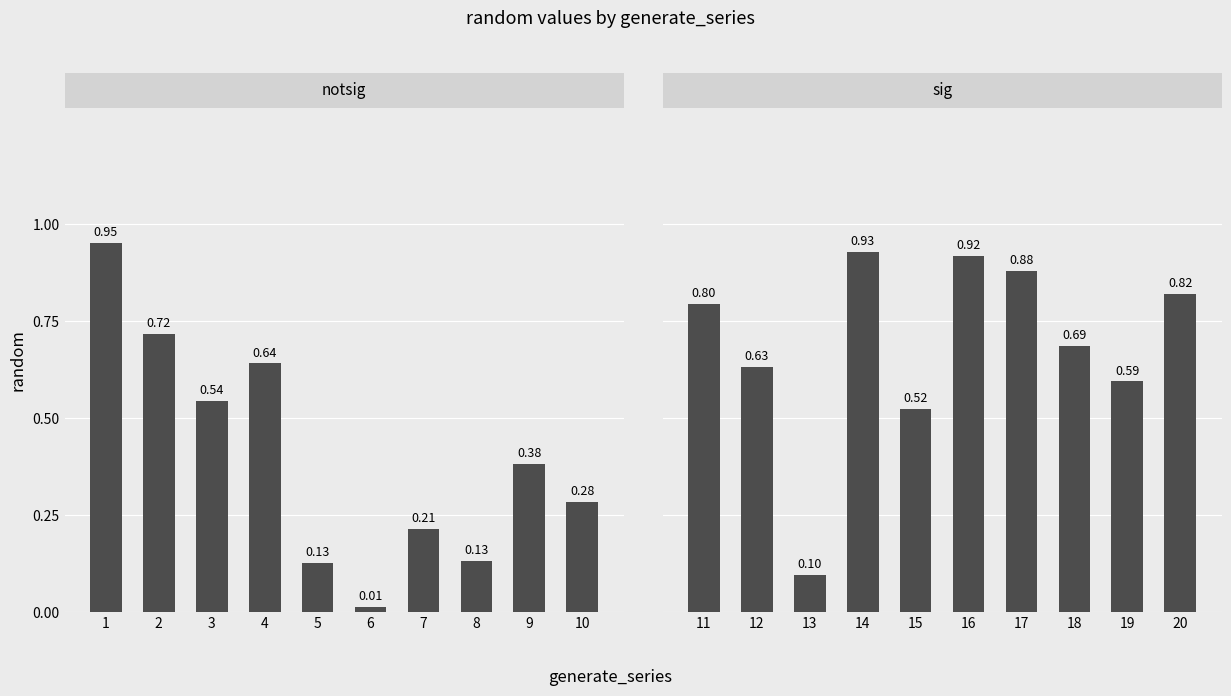

Are the bars grouped side by side (vs. stacked)?

No